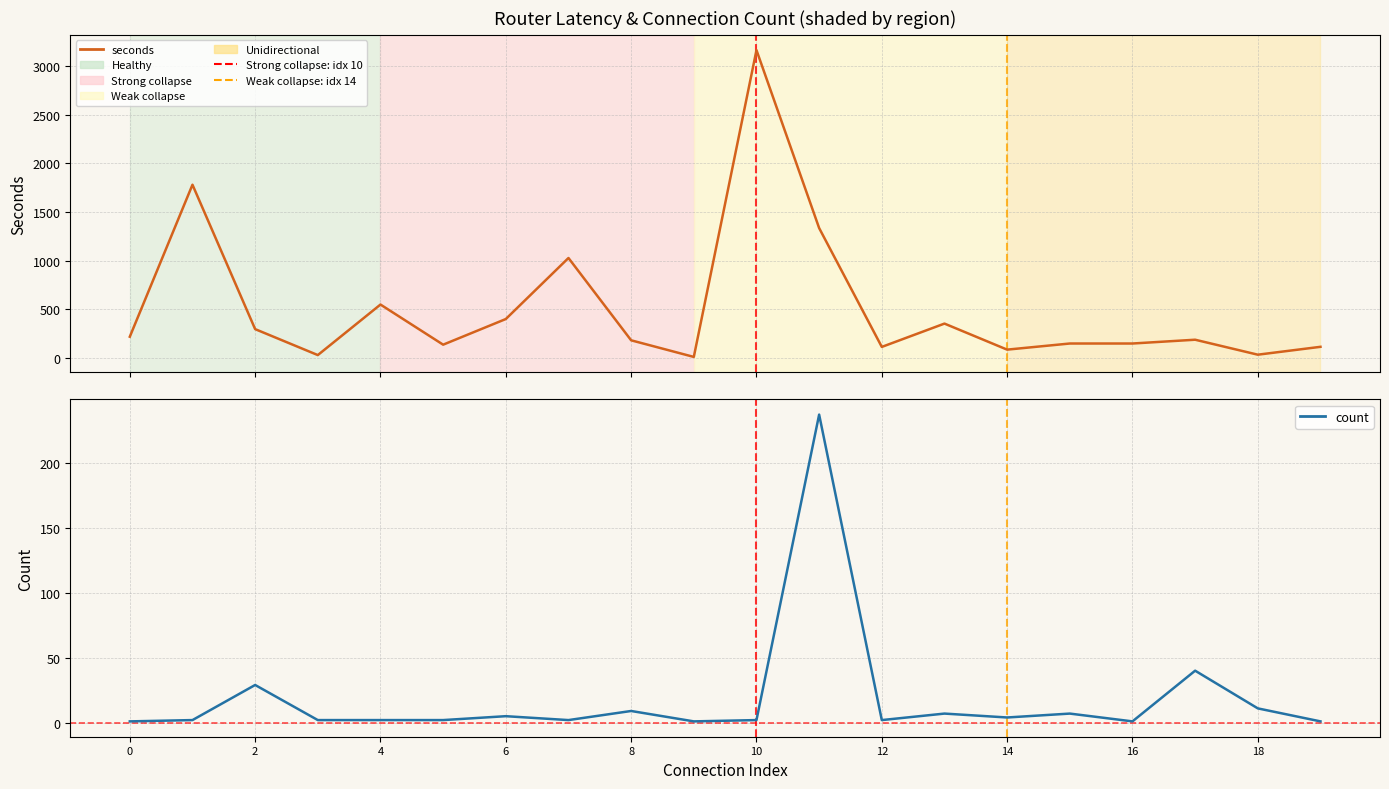

True or false: seconds and count cross at least once.

False